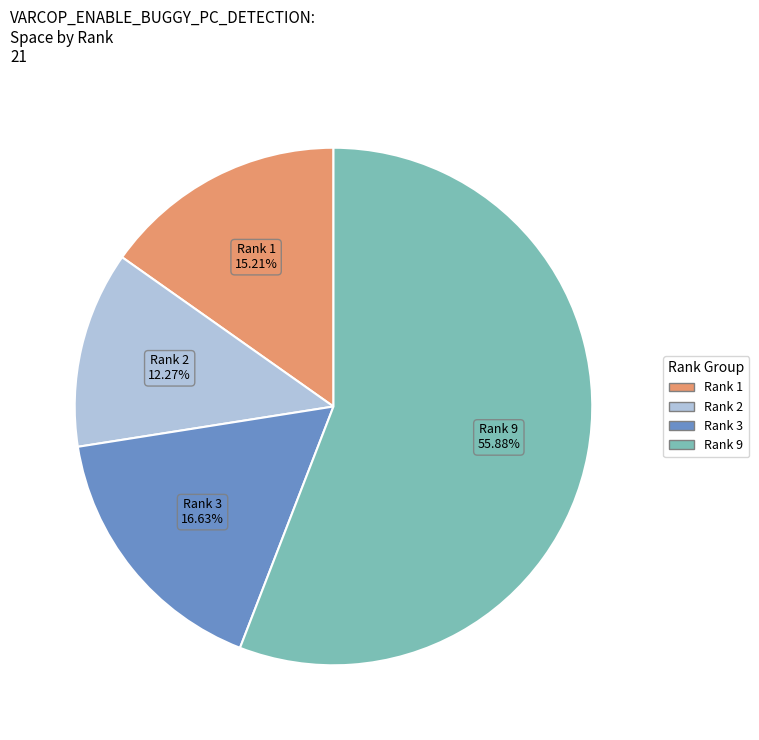

Does any single category account for the majority?

Yes